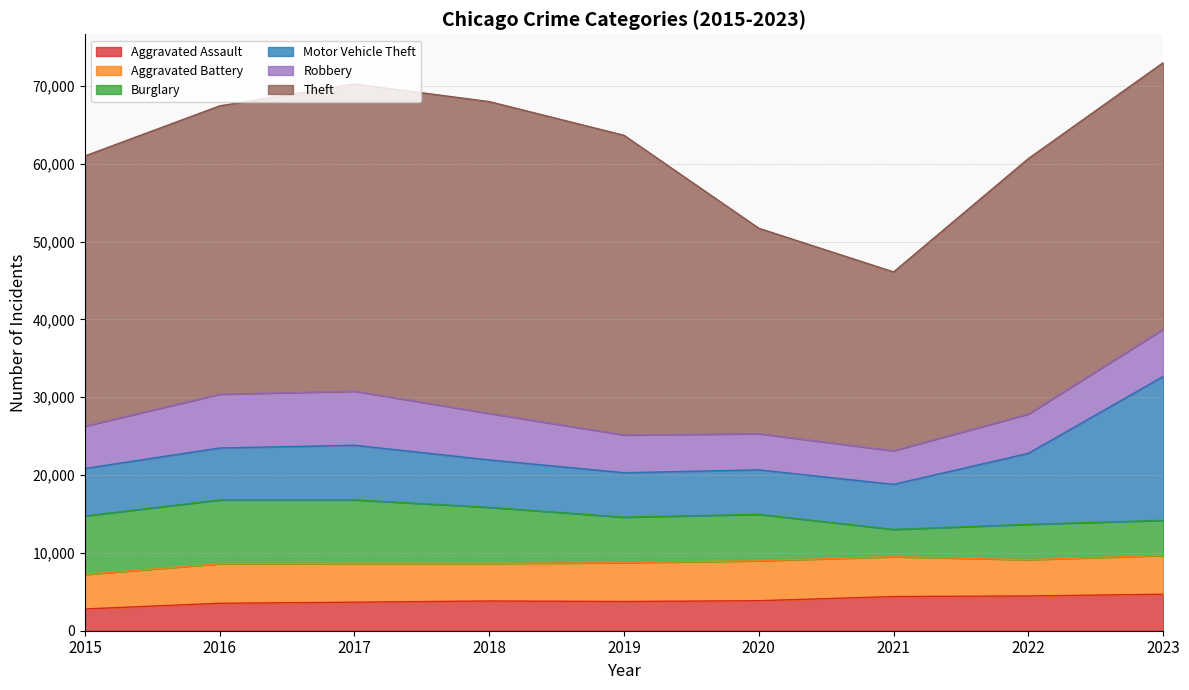

Rank the series at 2023 from lowest to highest value.

Burglary, Aggravated Assault, Aggravated Battery, Robbery, Motor Vehicle Theft, Theft